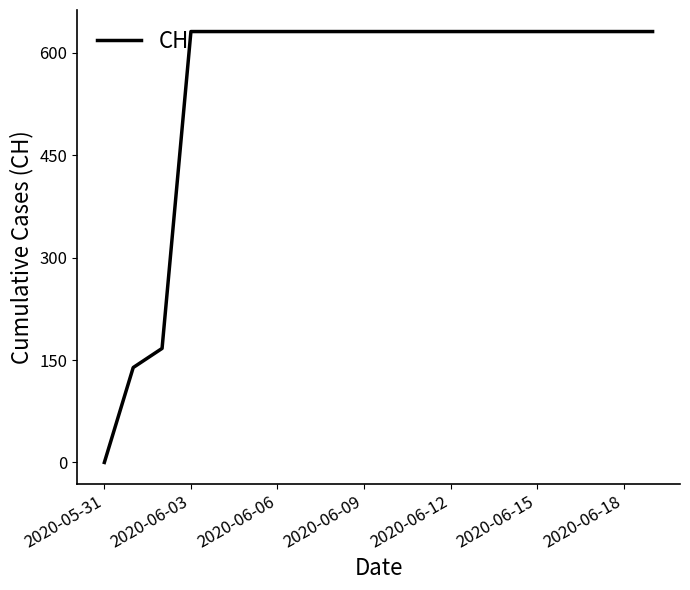

What is the maximum value shown in the chart?

631